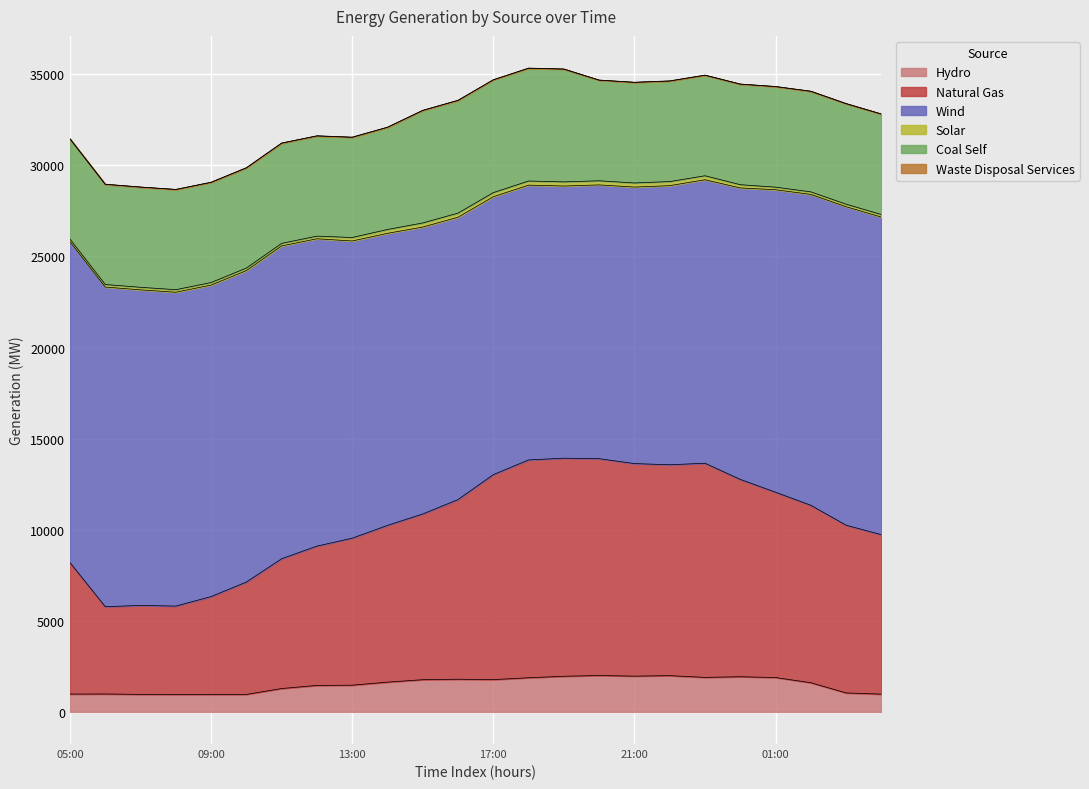

What is the greatest value displayed?

17617.6